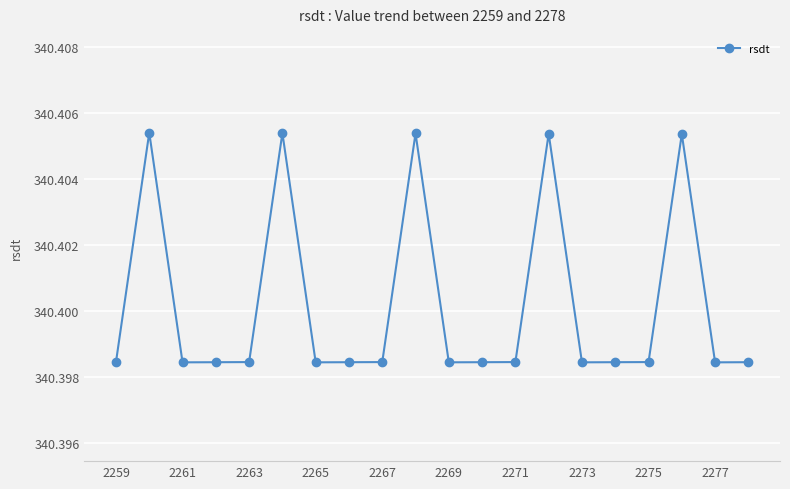

Count the values in the range 340 to 341.

20